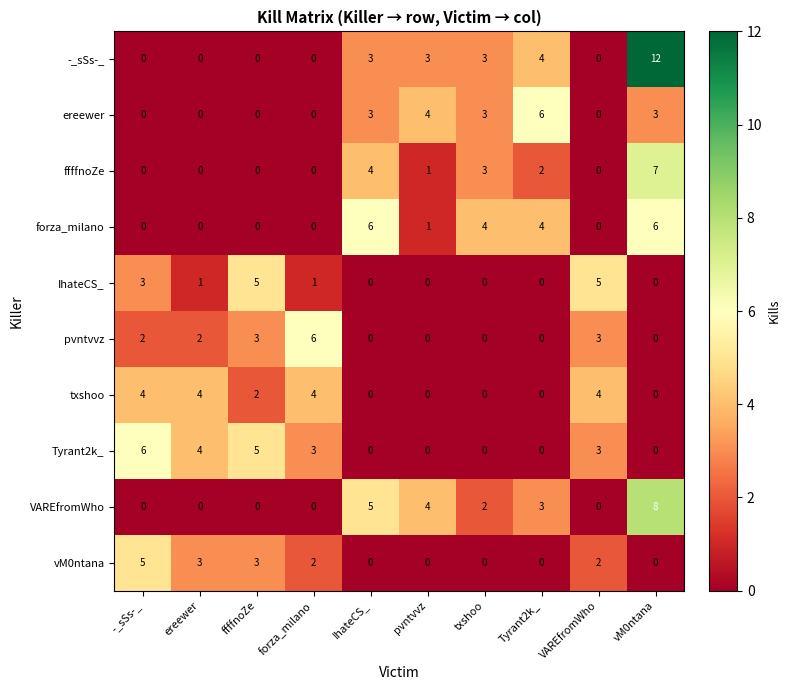

At which label does VAREfromWho first exceed 2?

IhateCS_